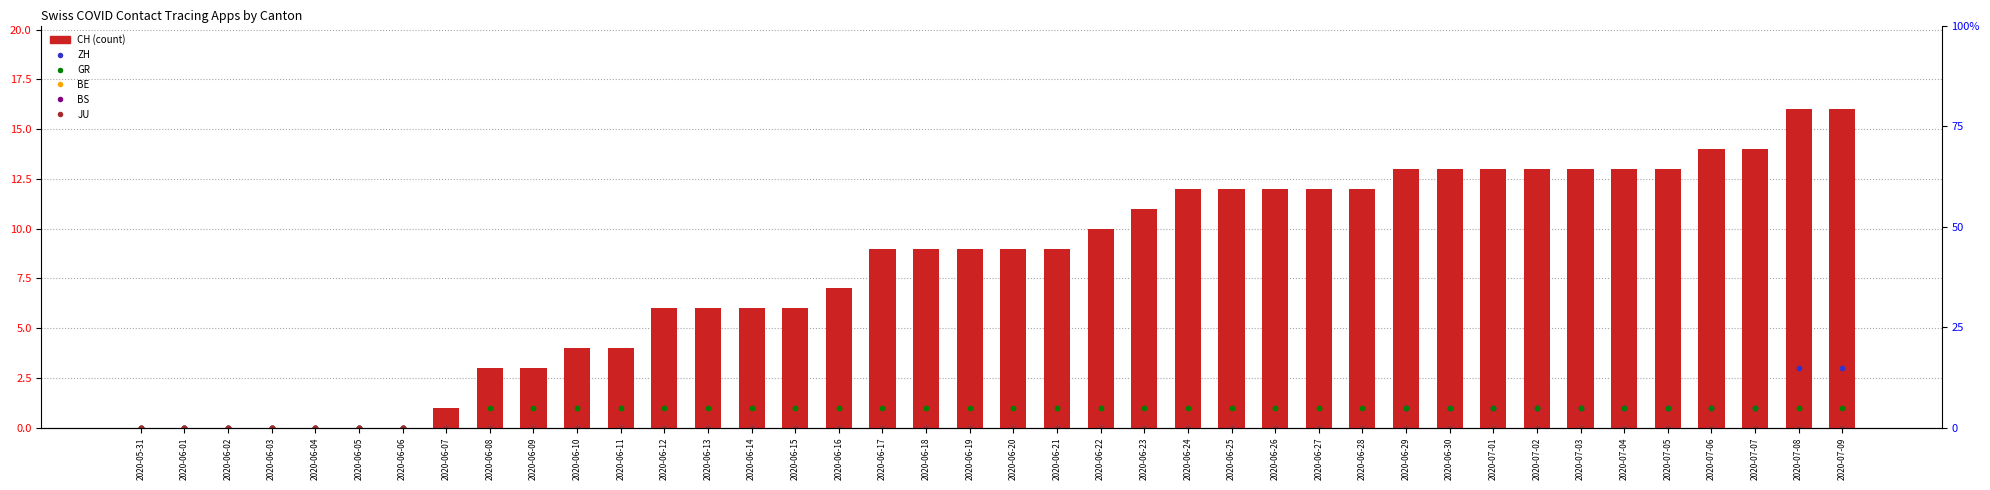

What are all the series names shown in the legend?

CH, ZH, GR, BE, BS, JU